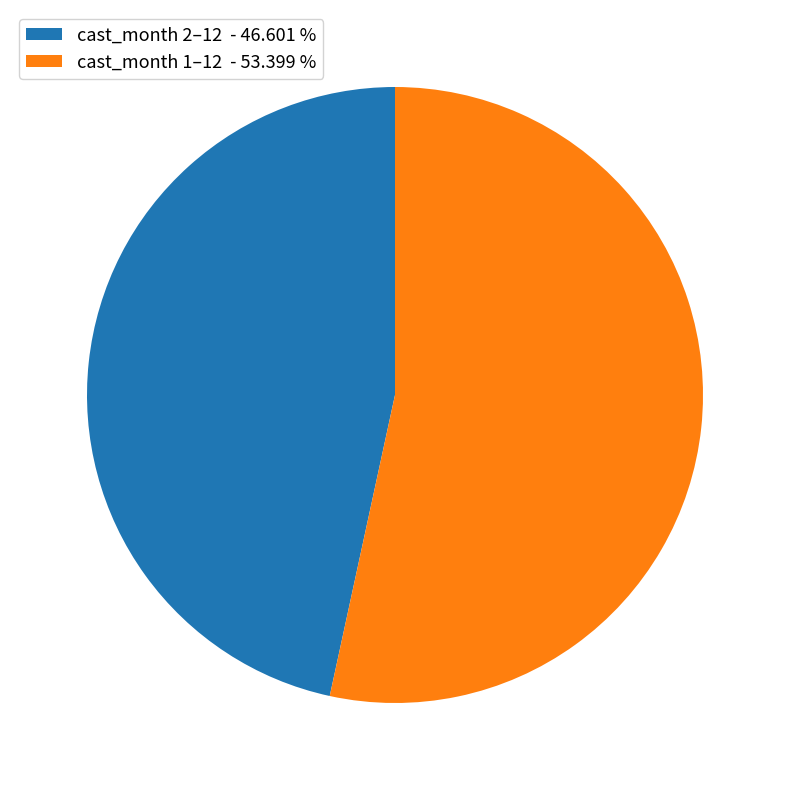

Rank the categories by value from lowest to highest.

cast_month 2–12 - 46.601 %, cast_month 1–12 - 53.399 %